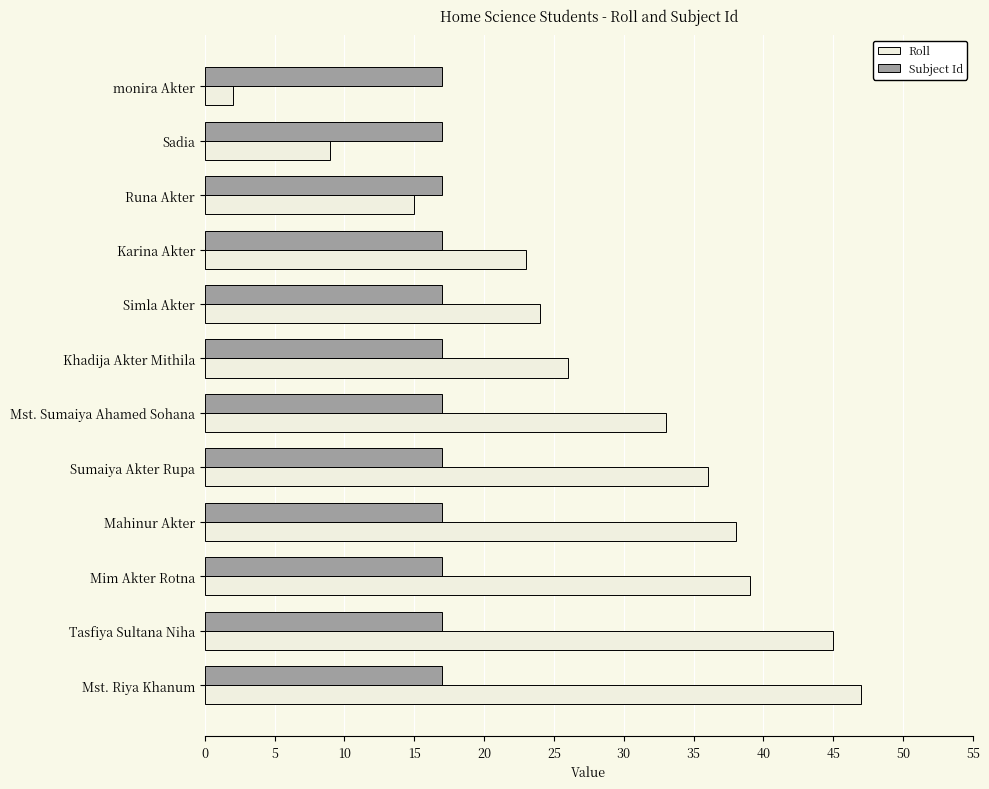

Is the value of Subject Id at Simla Akter greater than the value of Roll at Sumaiya Akter Rupa?

No